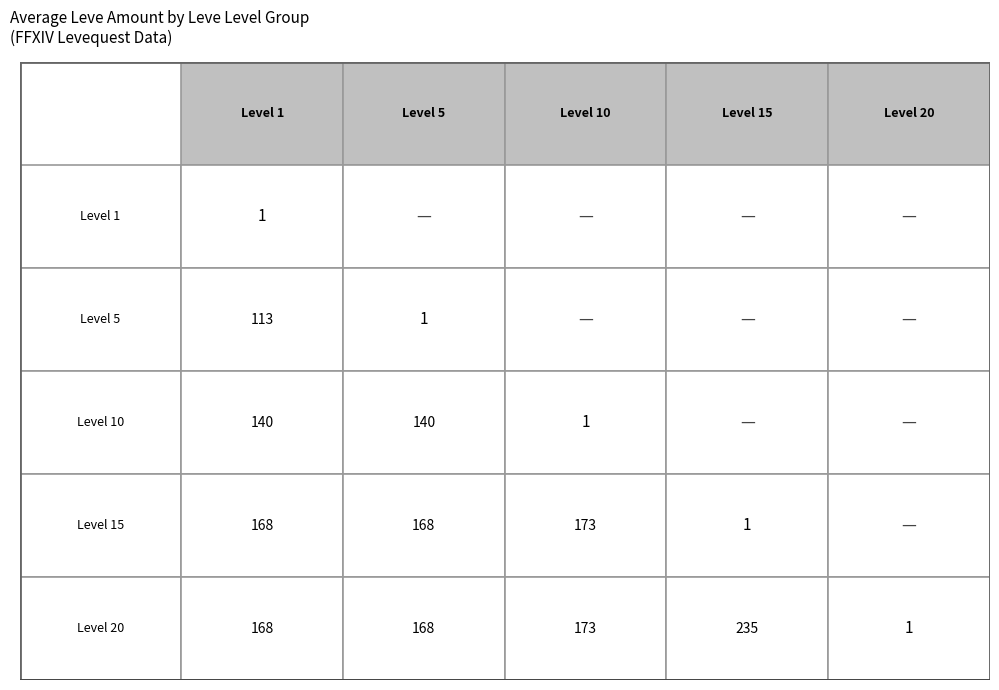

The 1 series shows 198 at 2. True or false?

False